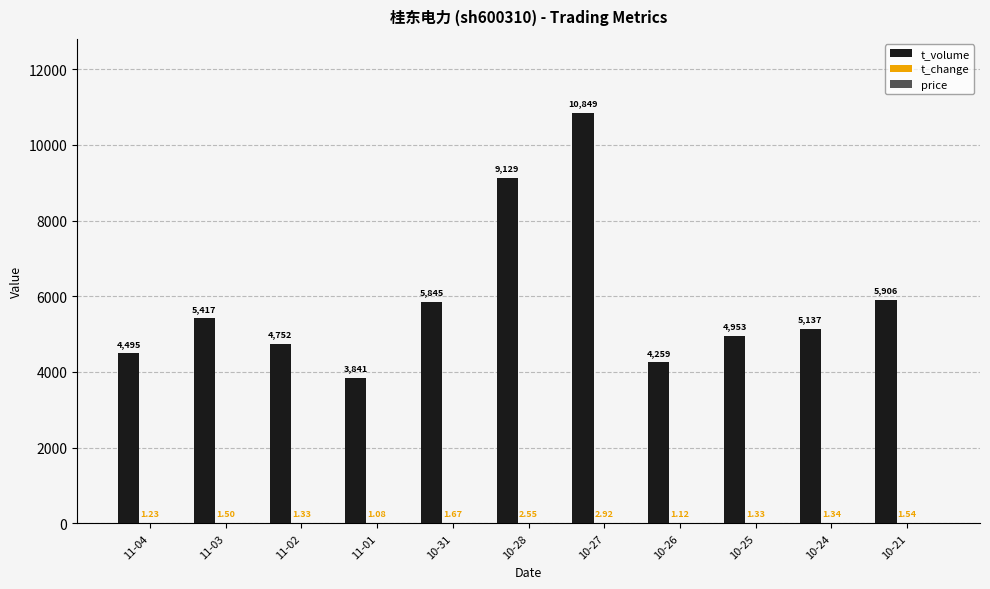

Which series changed the most between 11-04 and 10-21?

t_volume